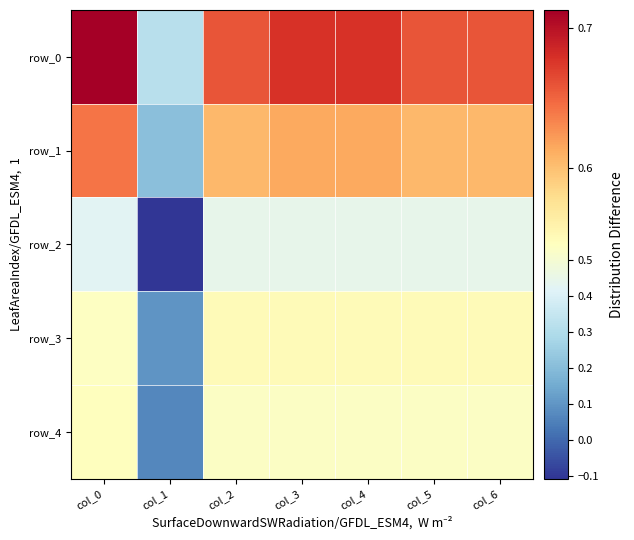

At which category is the sum across all series the highest?

col_0